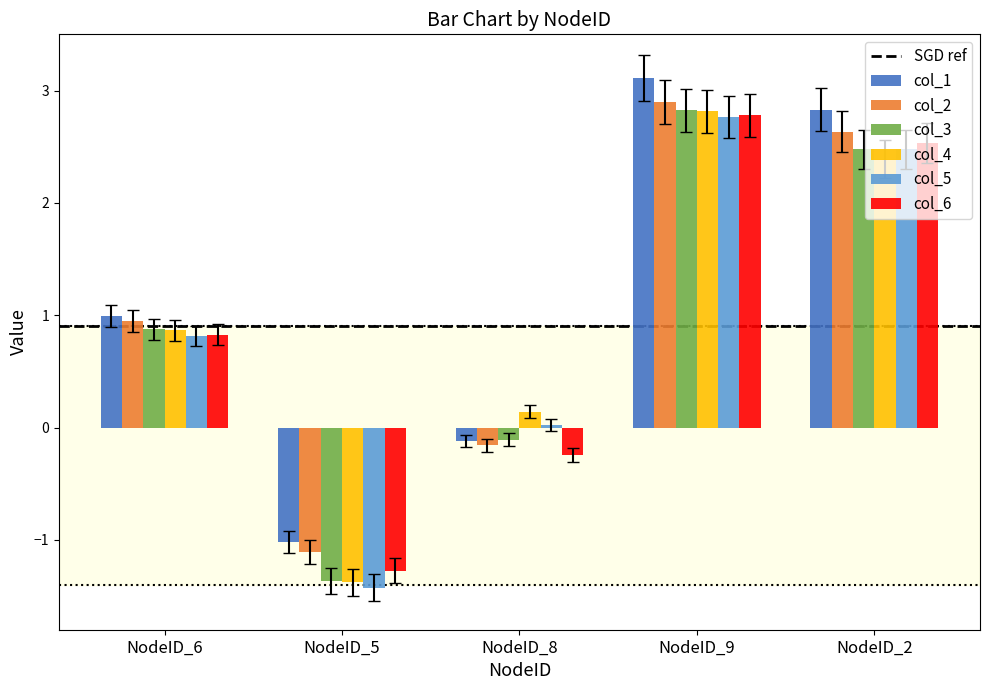

What is the label of the 1st bar from the left?

NodeID_6